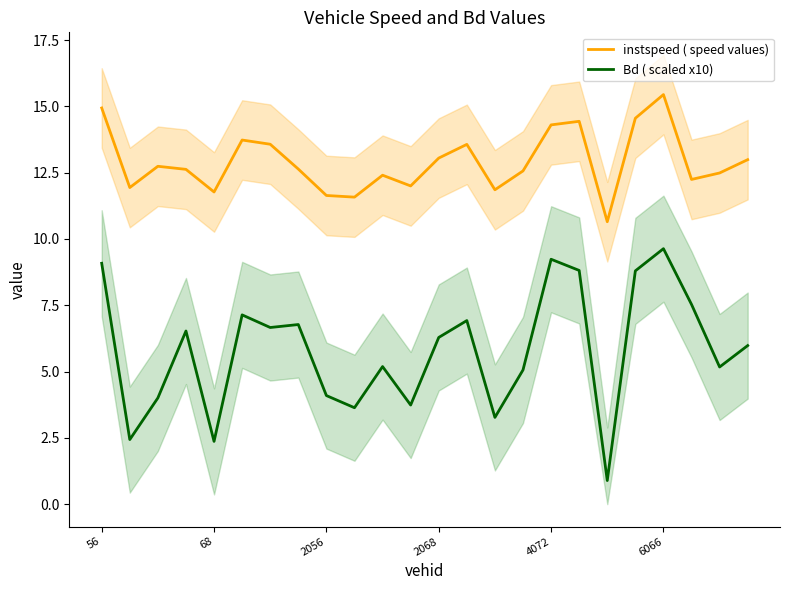

The value of instspeed ( speed values) at 68 is 11.8. True or false?

True